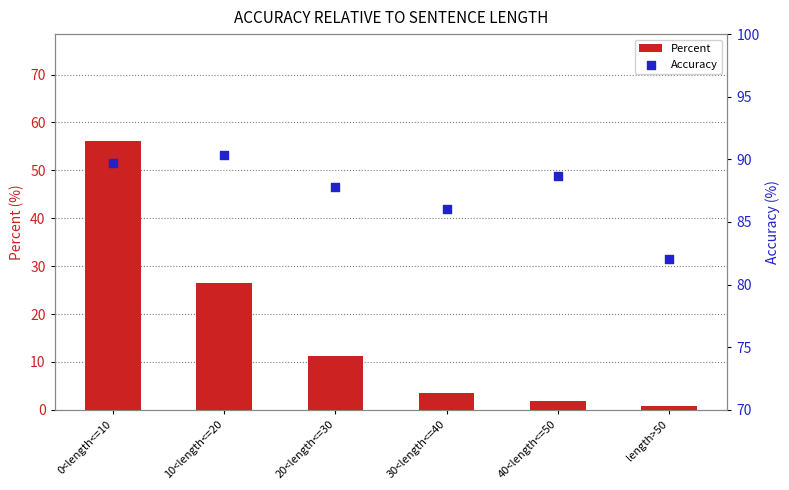

Is the value of Percent at 40<length<=50 greater than the value of Accuracy at 20<length<=30?

No